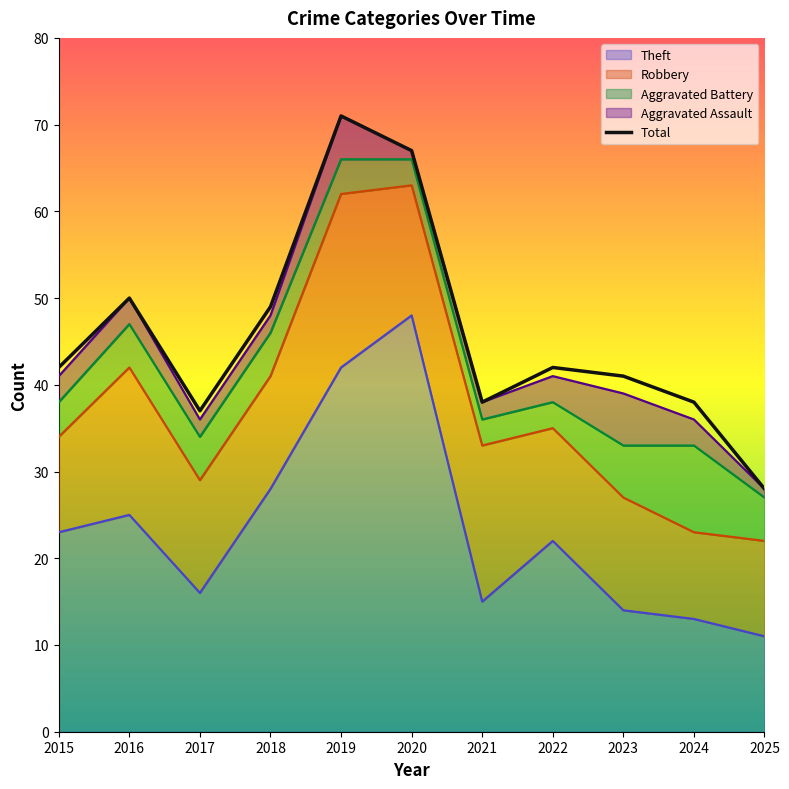

Reading left to right, what are all the values shown in this chart?

Robbery: 11	17	13	13	20	15	18	13	13	10	11
Theft: 23	25	16	28	42	48	15	22	14	13	11
Aggravated Battery: 4	5	5	5	4	3	3	3	6	10	5
Aggravated Assault: 3	3	2	2	5	1	2	3	6	3	1
Total: 42	50	37	49	71	67	38	42	41	38	28